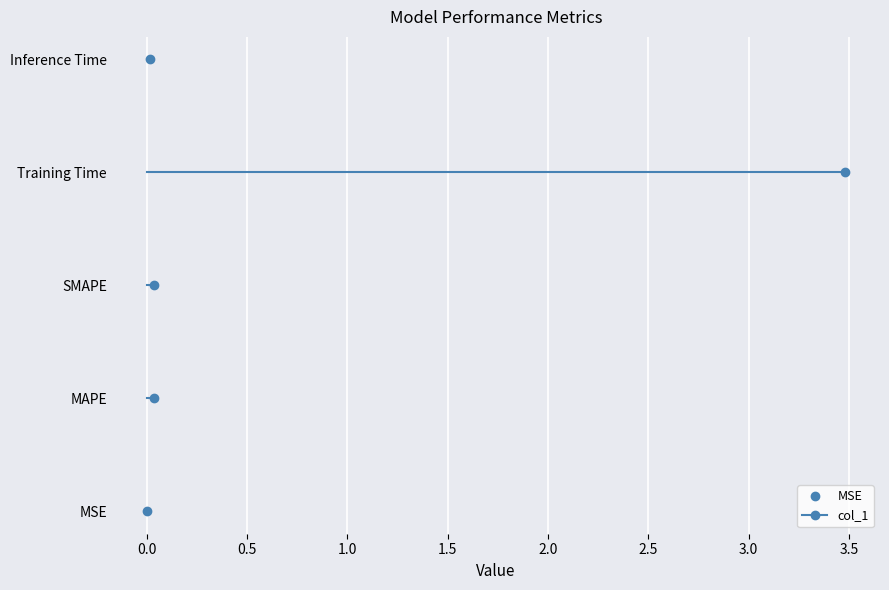

List the labels in order of value, largest first.

Training Time, MAPE, SMAPE, Inference Time, MSE